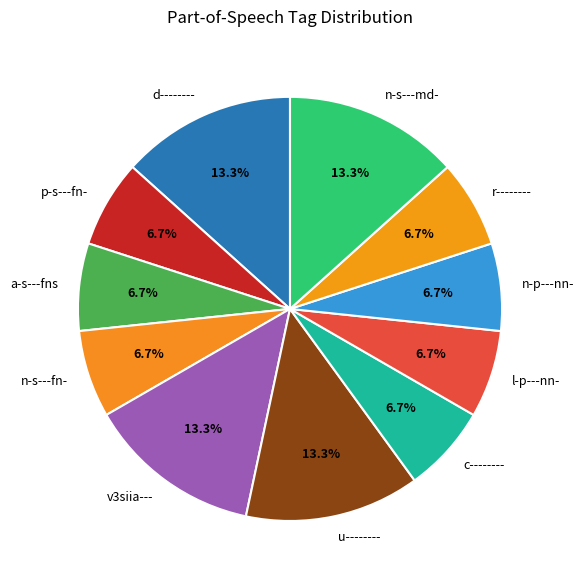

To the nearest percent, what portion does n-s---fn- represent?

7%